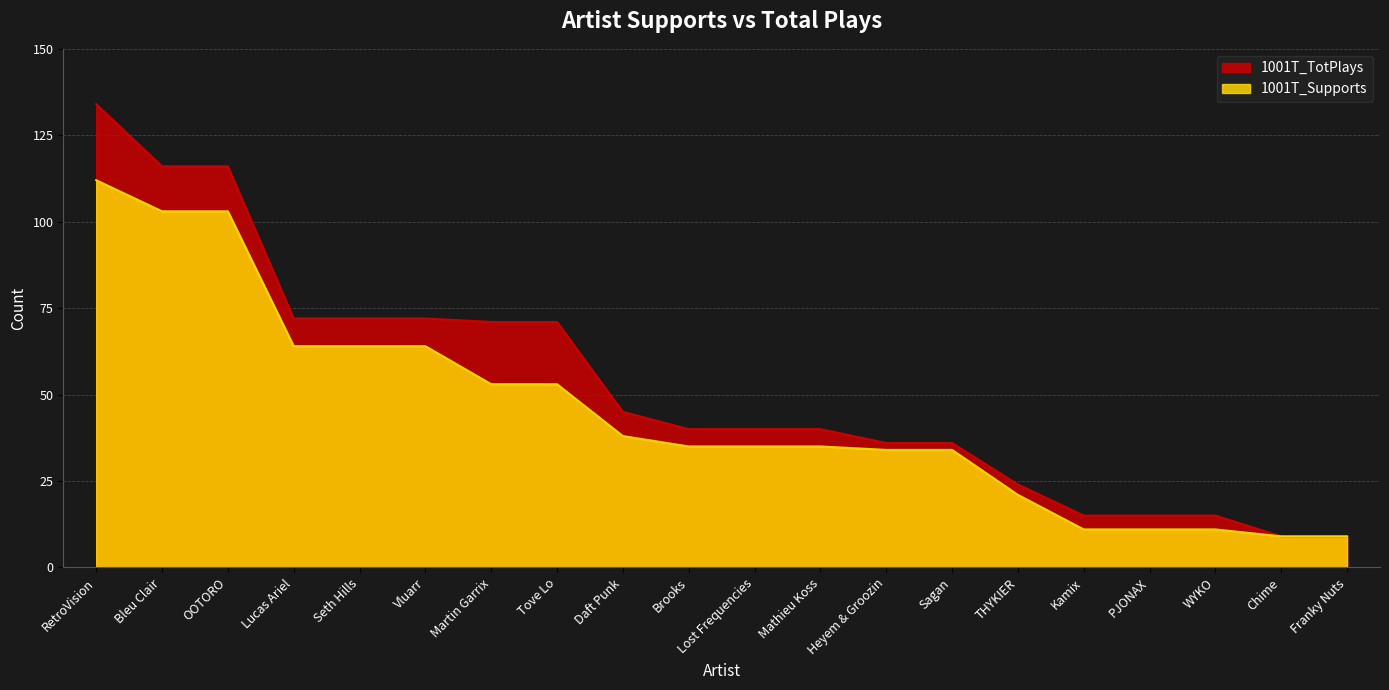

What is the value of the 1001T_Supports point at the 9th from the left?

38